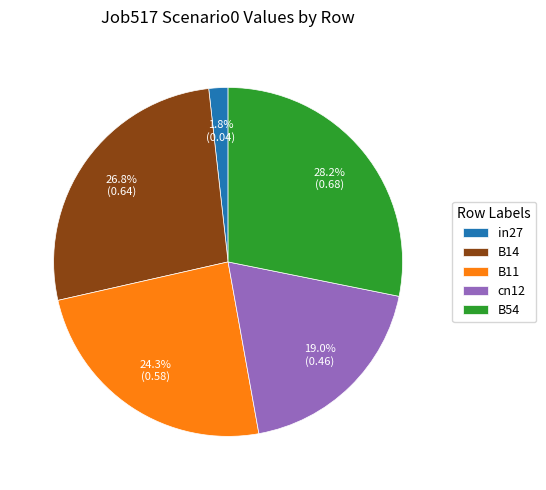

What percentage is the in27 slice, to the nearest percent?

2%